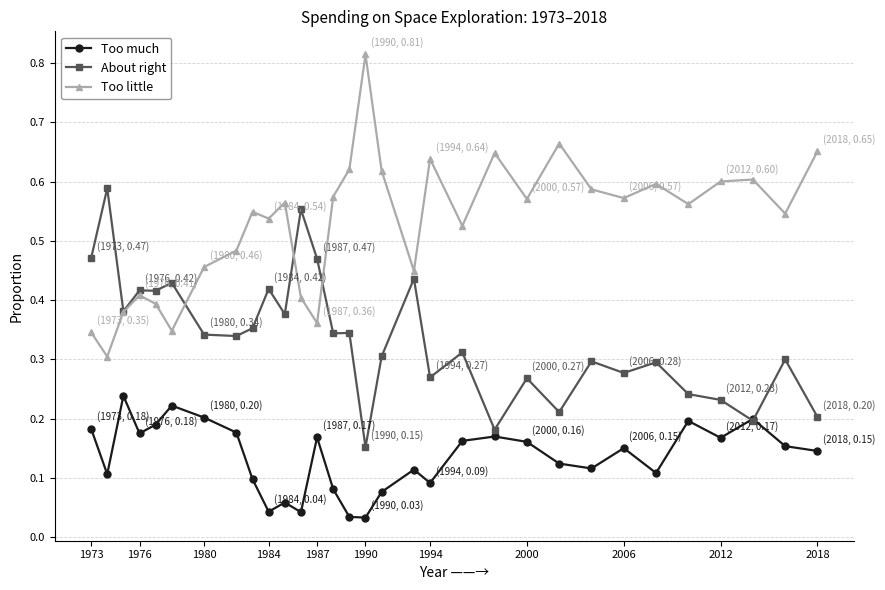

List the series in order of their overall mean, highest first.

Too little, About right, Too much